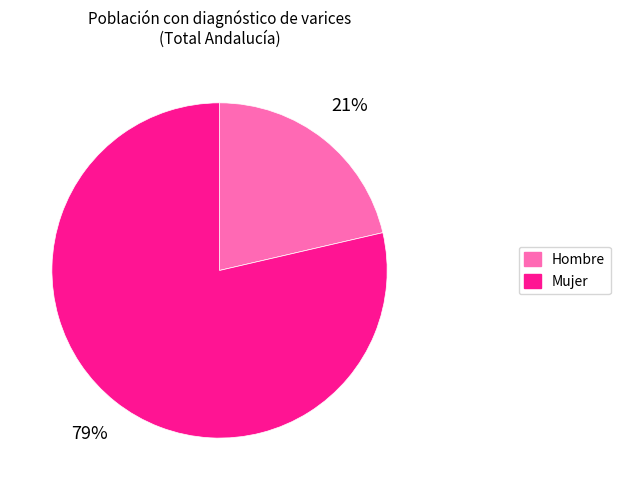

Rank the categories by value from highest to lowest.

Mujer, Hombre